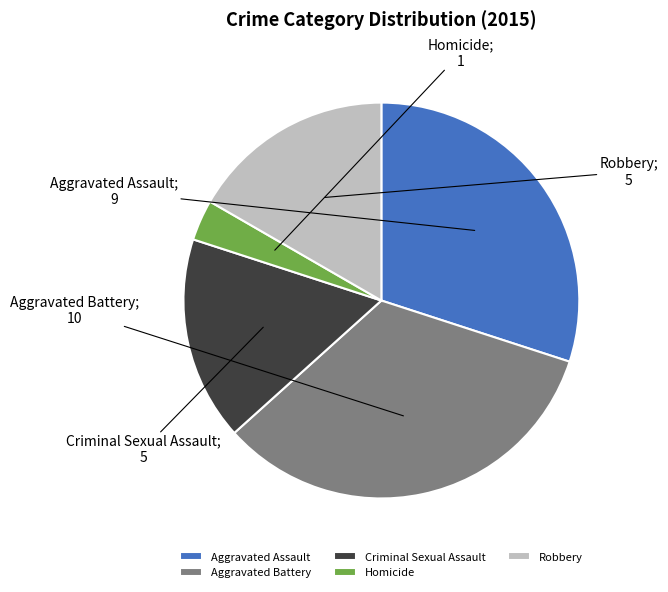

The Homicide slice represents 3% of the pie. True or false?

True